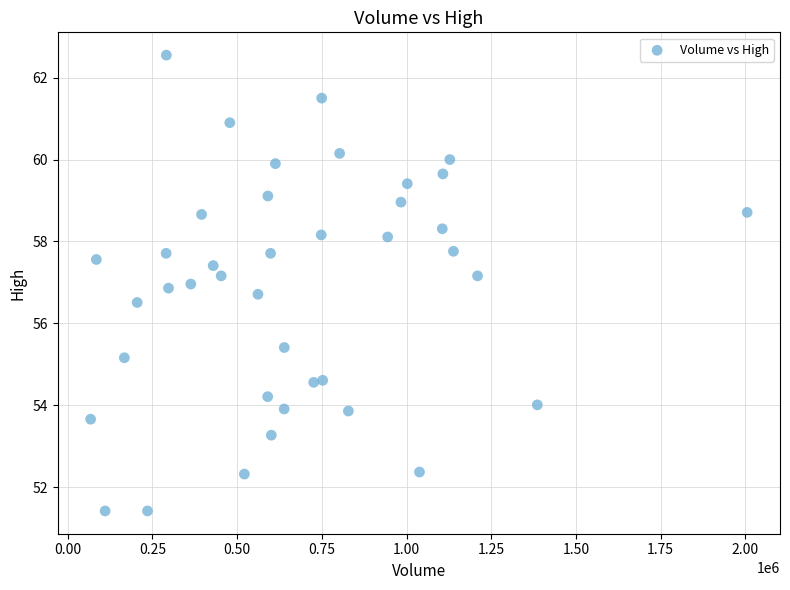

What is the range of Y values (max minus min)?

11.1